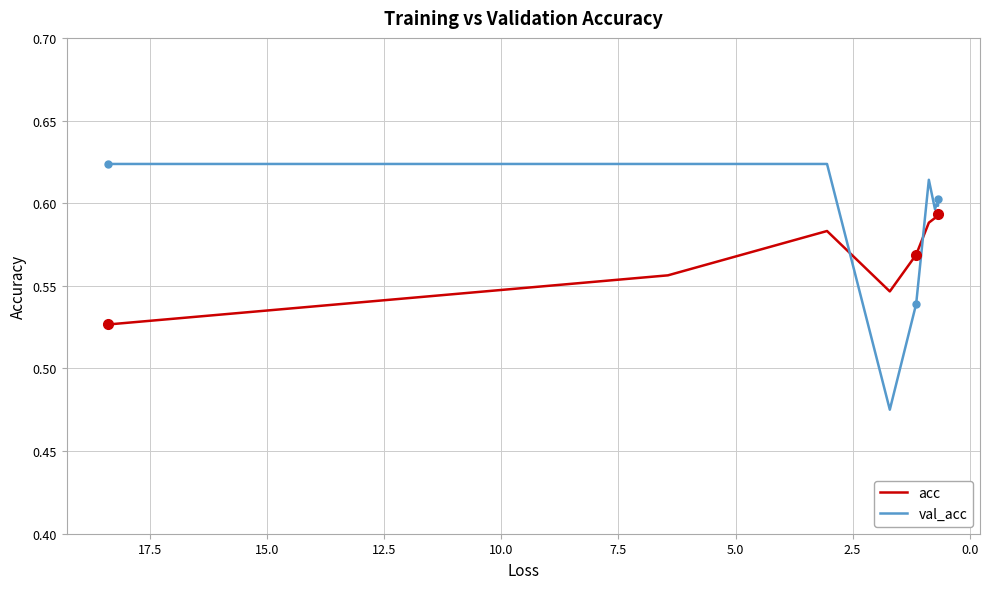

How many lines are shown in the chart?

2